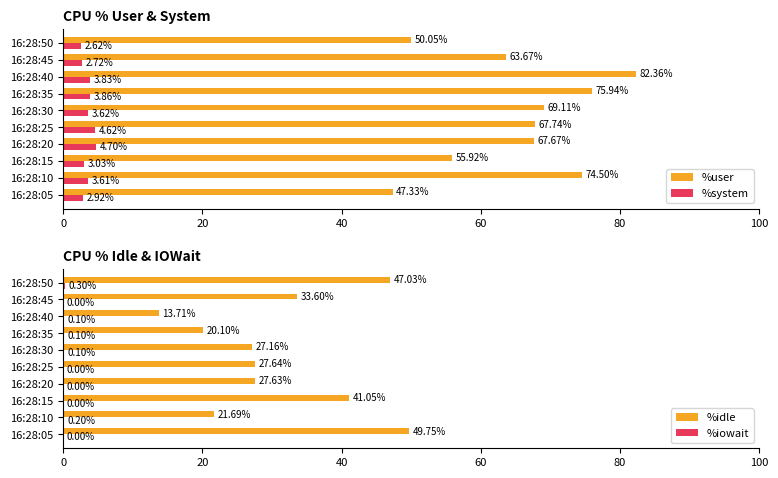

The value of %user at 16:28:20 is 92.9. True or false?

False